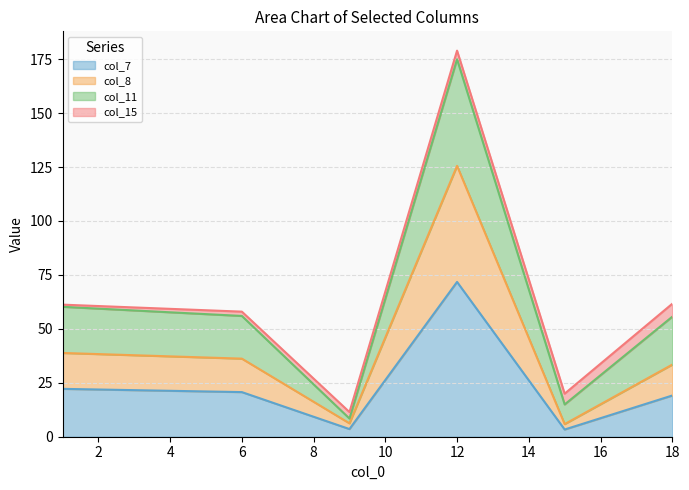

What is the maximum value shown in the chart?

179.0